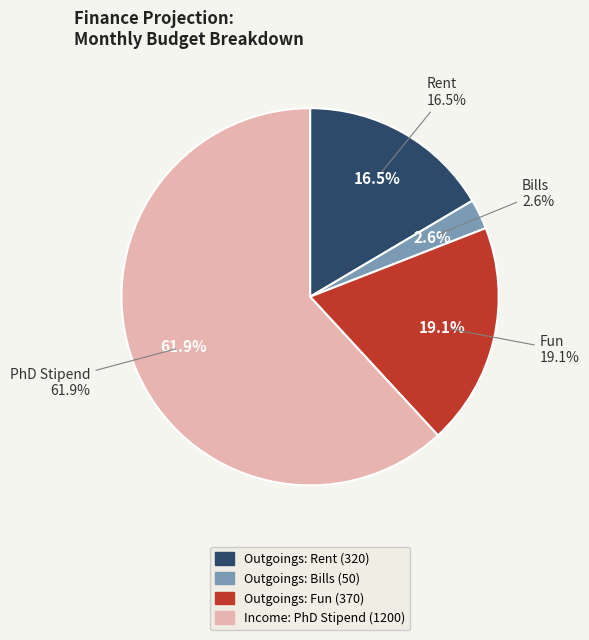

How many segments does this pie chart have?

4